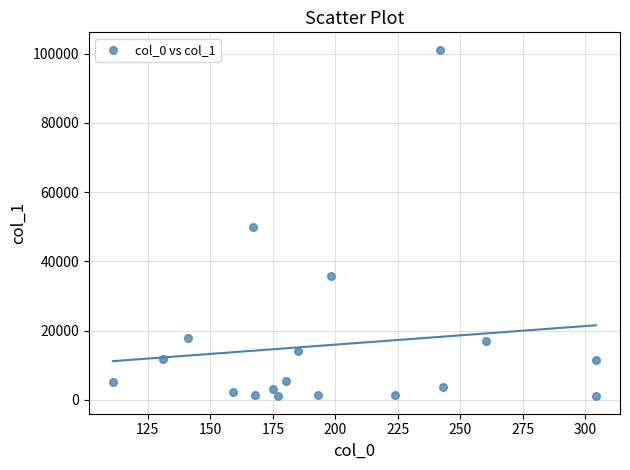

What Y value in the scatter plot is closest to 51099?

49939.2